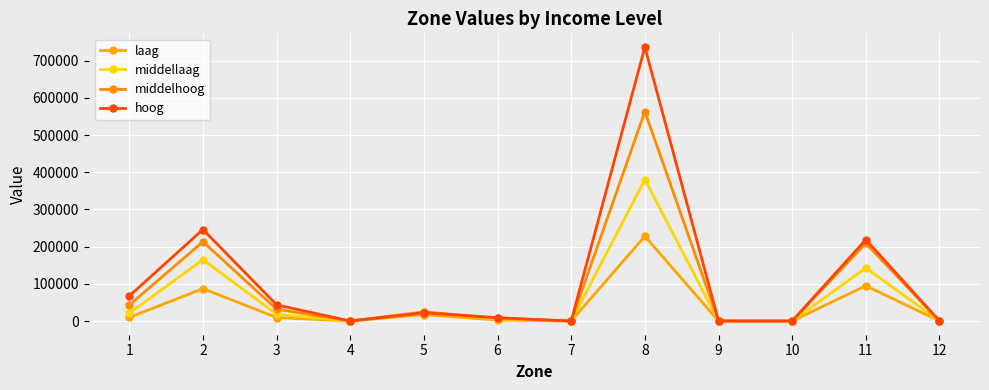

Where does the hoog series first go above 22127?

1